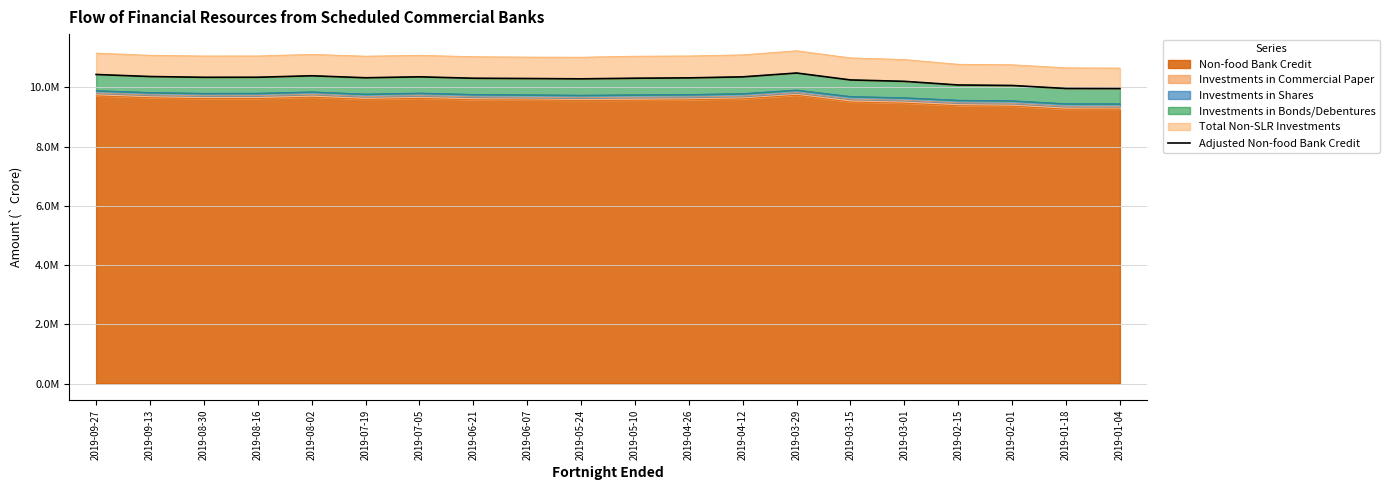

Reading left to right, list all the values displayed in this chart.

2019-09-27=10432292.6	2019-09-13=10363366.2	2019-08-30=10337032.7	2019-08-16=10338693.0	2019-08-02=10388663.9	2019-07-19=10321344.6	2019-07-05=10352872.8	2019-06-21=10305220.9	2019-06-07=10296527.1	2019-05-24=10285336.1	2019-05-10=10305751.8	2019-04-26=10317788.2	2019-04-12=10352137.2	2019-03-29=10481628.6	2019-03-15=10247941.4	2019-03-01=10200696.7	2019-02-15=10077185.4	2019-02-01=10061204.1	2019-01-18=9959642.2	2019-01-04=9956380.7